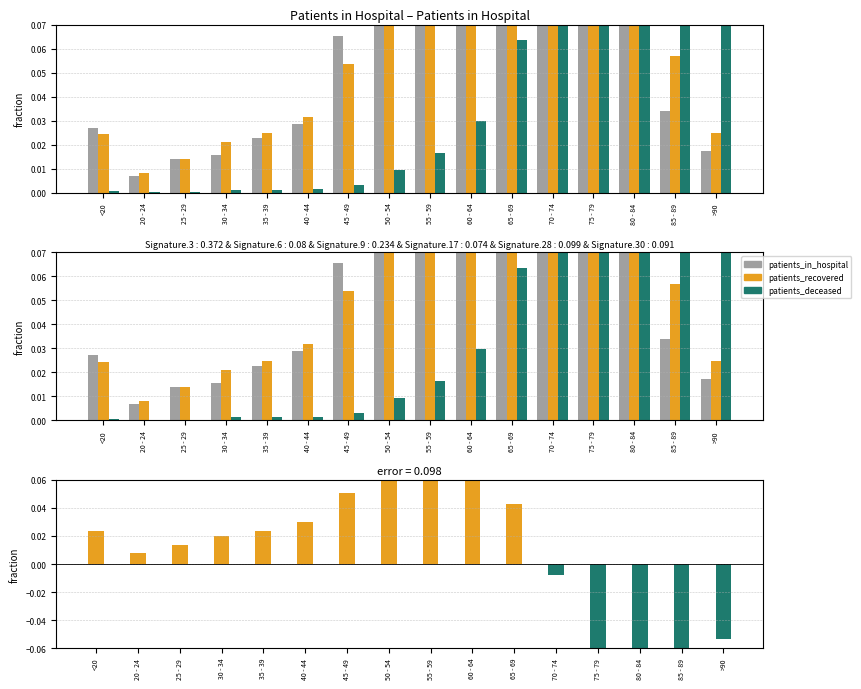

Reading left to right, list all the values displayed in this chart.

patients_in_hospital: <20=0.0	20 - 24=0.0	25 - 29=0.0	30 - 34=0.0	35 - 39=0.0	40 - 44=0.0	45 - 49=0.1	50 - 54=0.1	55 - 59=0.1	60 - 64=0.1	65 - 69=0.1	70 - 74=0.1	75 - 79=0.1	80 - 84=0.1	85 - 89=0.0	>90=0.0
patients_recovered: <20=0.0	20 - 24=0.0	25 - 29=0.0	30 - 34=0.0	35 - 39=0.0	40 - 44=0.0	45 - 49=0.1	50 - 54=0.1	55 - 59=0.1	60 - 64=0.1	65 - 69=0.1	70 - 74=0.1	75 - 79=0.1	80 - 84=0.1	85 - 89=0.1	>90=0.0
patients_deceased: <20=0.0	20 - 24=0.0	25 - 29=0.0	30 - 34=0.0	35 - 39=0.0	40 - 44=0.0	45 - 49=0.0	50 - 54=0.0	55 - 59=0.0	60 - 64=0.0	65 - 69=0.1	70 - 74=0.1	75 - 79=0.2	80 - 84=0.3	85 - 89=0.2	>90=0.1
patients_recovered - patients_deceased: <20=0.0	20 - 24=0.0	25 - 29=0.0	30 - 34=0.0	35 - 39=0.0	40 - 44=0.0	45 - 49=0.1	50 - 54=0.1	55 - 59=0.1	60 - 64=0.1	65 - 69=0.0	70 - 74=-0.0	75 - 79=-0.1	80 - 84=-0.2	85 - 89=-0.1	>90=-0.1